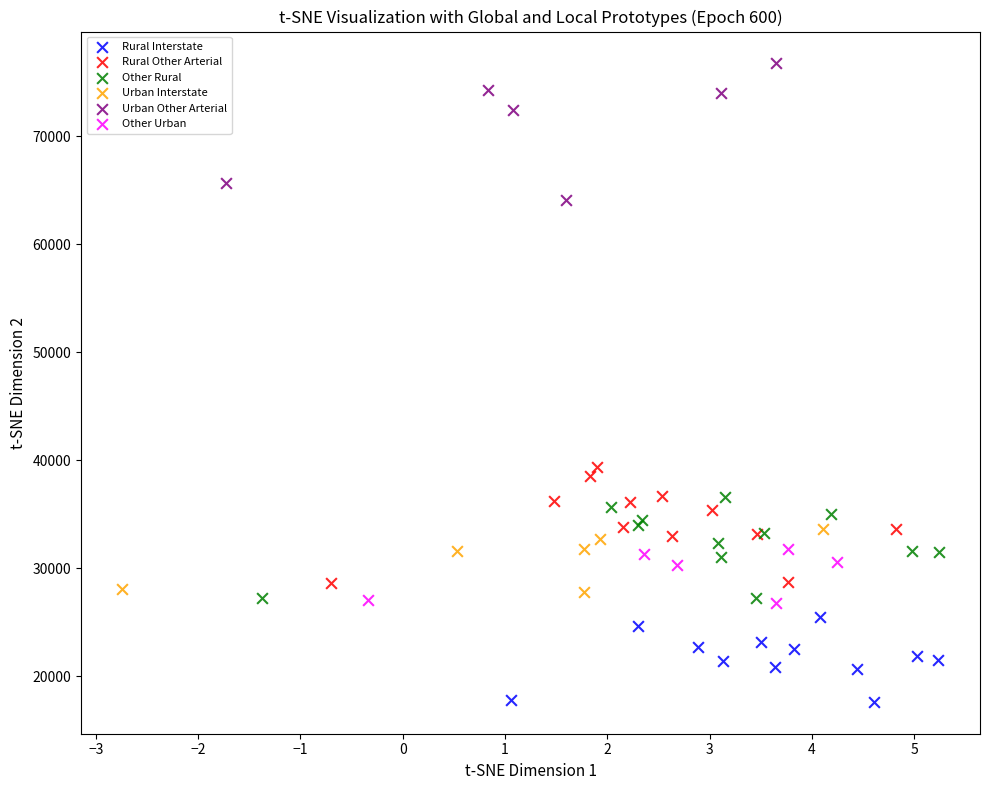

What are all the series names shown in the legend?

Rural Interstate, Rural Other Arterial, Other Rural, Urban Interstate, Urban Other Arterial, Other Urban